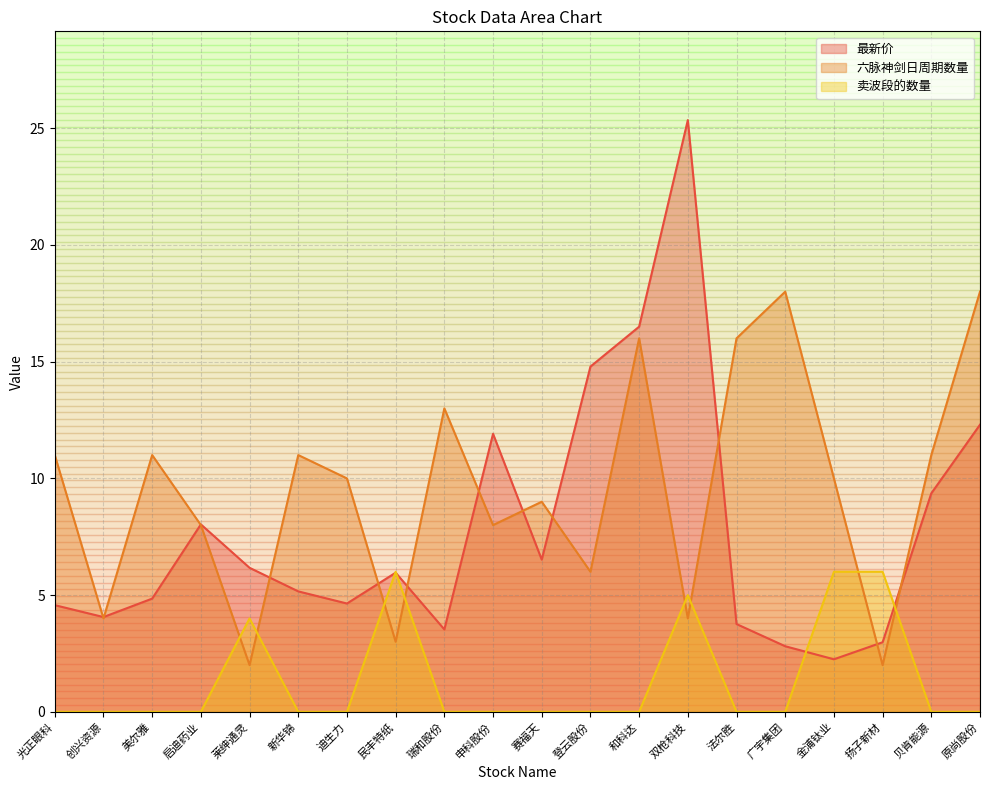

Where does the 最新价 series first go above 5?

启迪药业